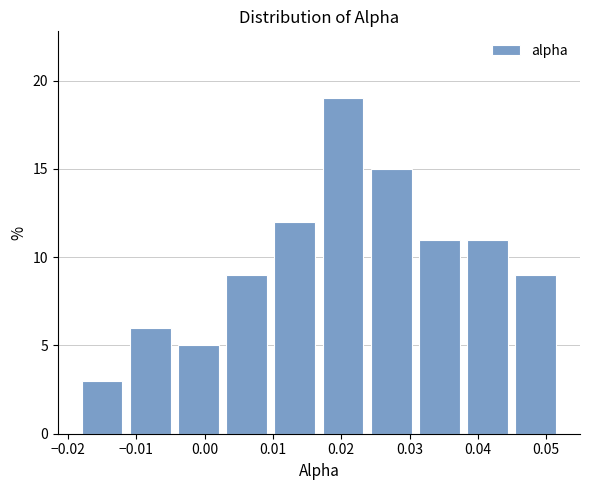

Reading left to right, list every bar in this chart as the range it spans on the x-axis followed by its height. Neither the bar edges nor the heights are printed on the chart, so give them approximately, as read against the axes.

-0.019 to -0.011: 3
-0.011 to -0.004: 6
-0.004 to 0.003: 5
0.003 to 0.010: 9
0.010 to 0.017: 12
0.017 to 0.024: 19
0.024 to 0.031: 15
0.031 to 0.038: 11
0.038 to 0.045: 11
0.045 to 0.052: 9